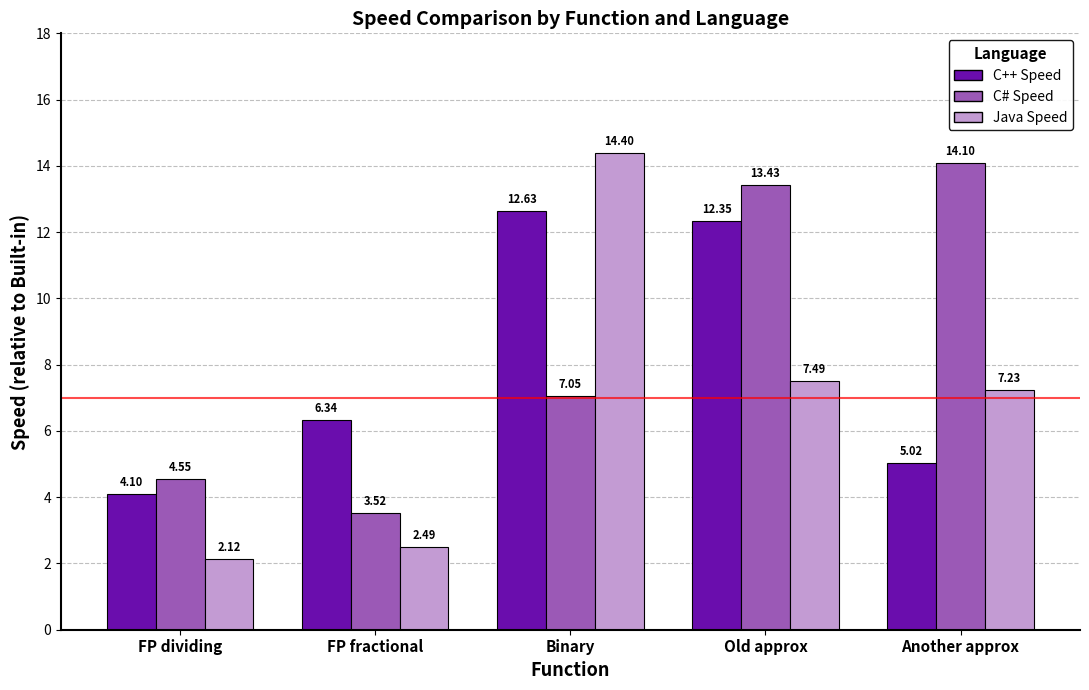

What is the spread (max minus min) of values at FP fractional?

3.9